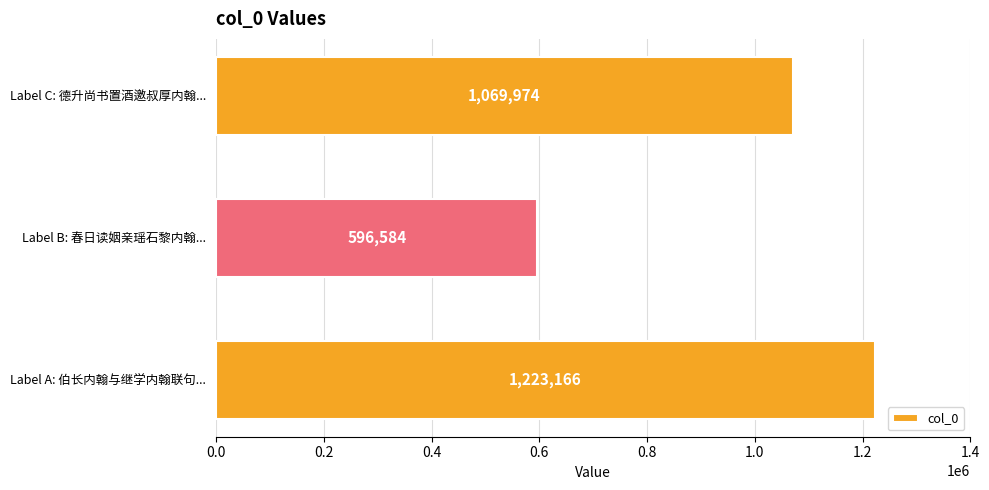

Count the values in the range 596584 to 1223166.

3